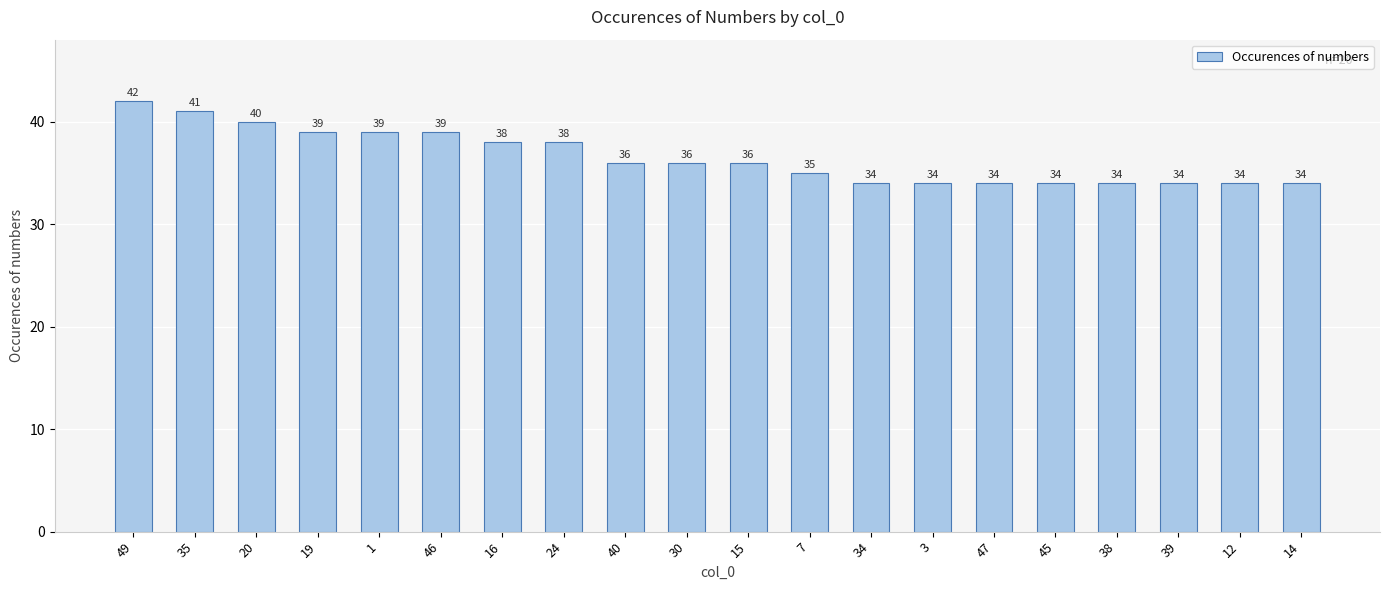

What is the sum of all values?

731